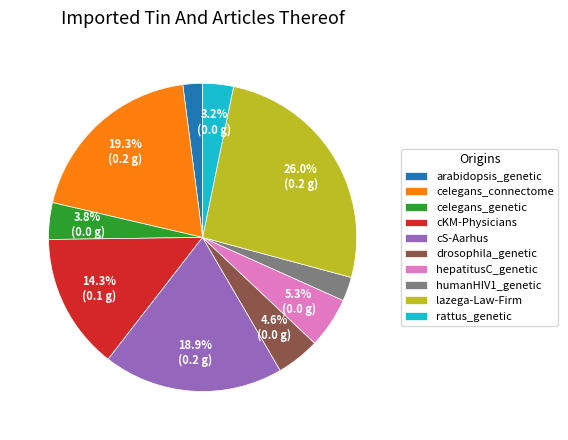

Does any single category account for the majority?

No